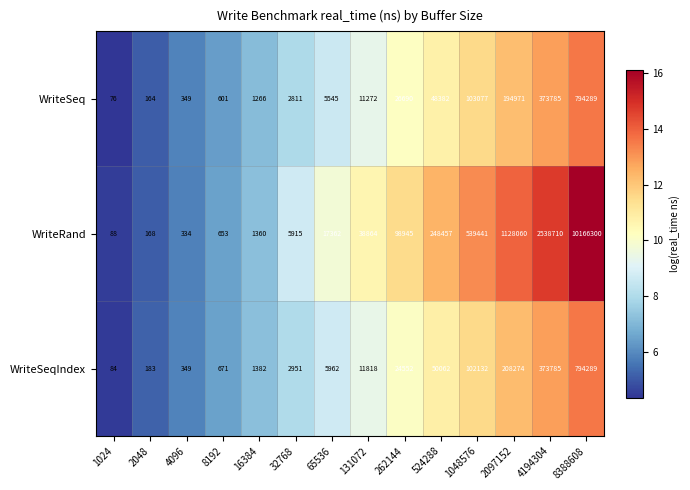

The value of WriteSeq at 2048 is 164. True or false?

True